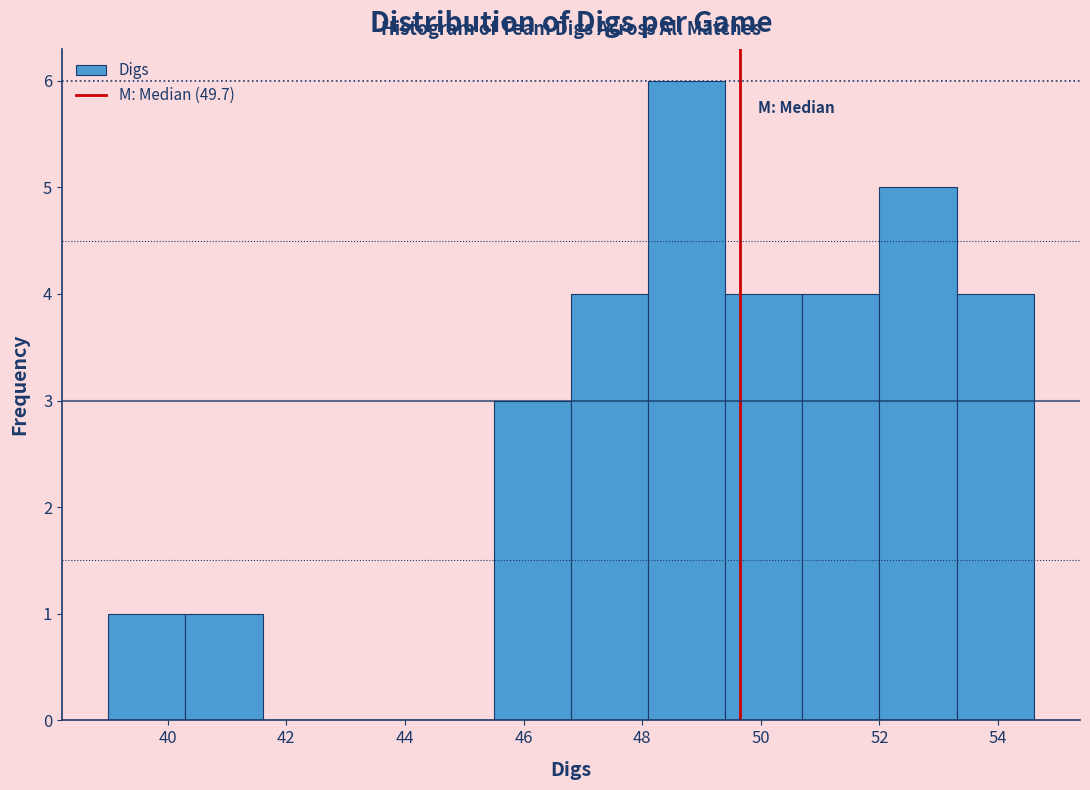

Reading left to right, transcribe this chart: for each bar, give the range it covers on the x-axis and its height. Neither the bar edges nor the heights are printed on the chart, so give them approximately, as read against the axes.

39.0 to 40.3: 1
40.3 to 41.6: 1
41.6 to 42.9: 0
42.9 to 44.2: 0
44.2 to 45.5: 0
45.5 to 46.8: 3
46.8 to 48.1: 4
48.1 to 49.4: 6
49.4 to 50.7: 4
50.7 to 52.0: 4
52.0 to 53.3: 5
53.3 to 54.6: 4